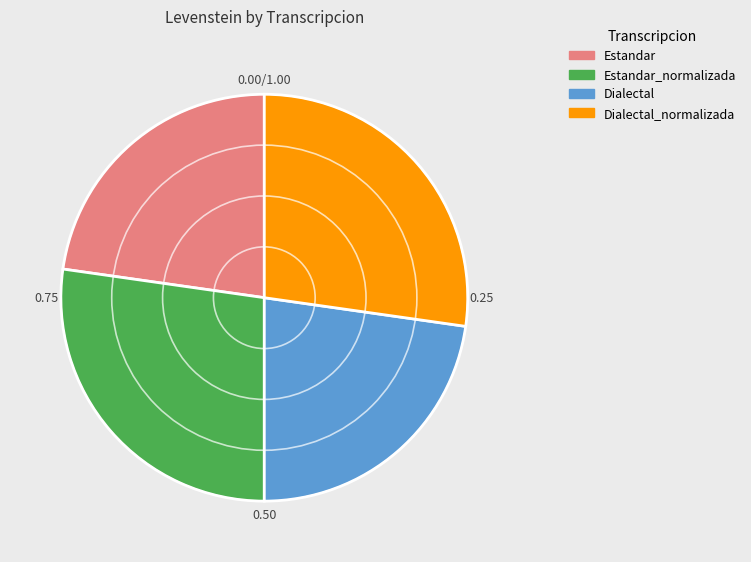

Approximately how many times larger is the value at Estandar_normalizada compared to Estandar?

1.2